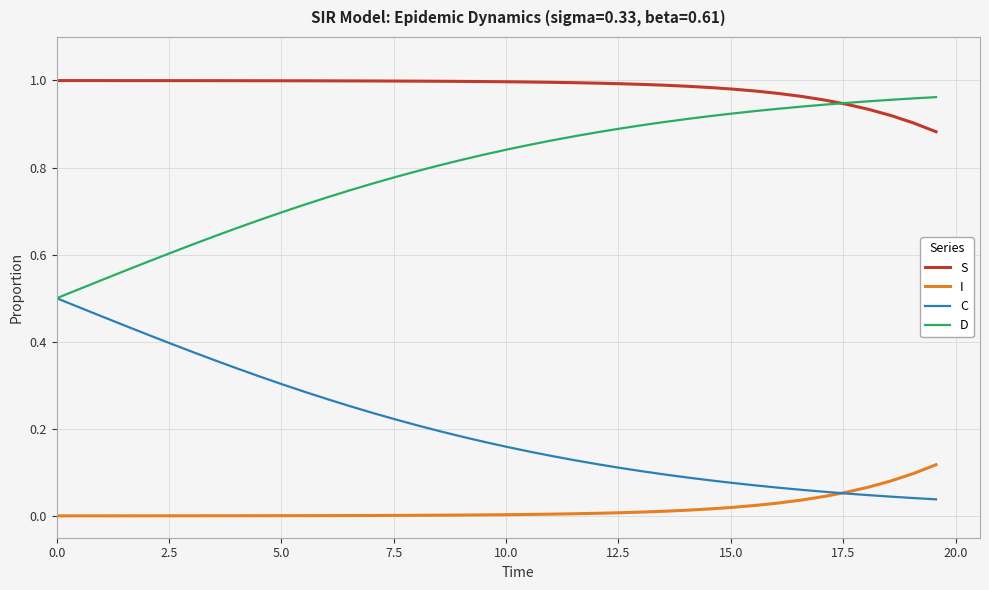

Which series has the largest total across all categories?

S